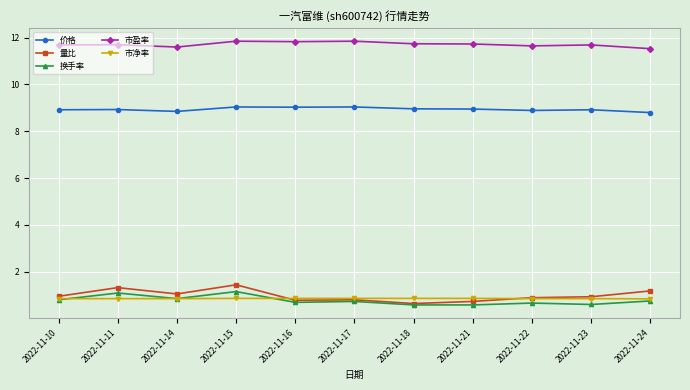

What is the minimum value shown in the chart?

0.6